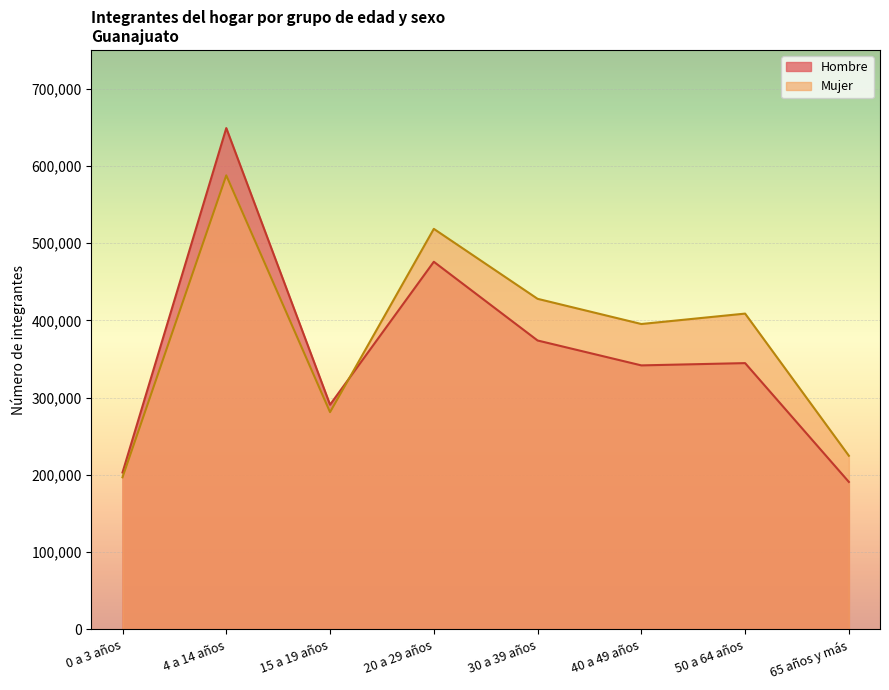

At which category does Mujer reach its first local peak?

4 a 14 años